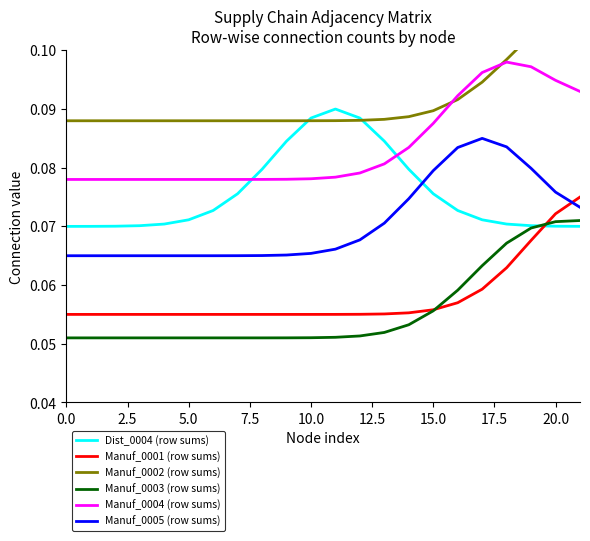

How many lines are shown in the chart?

6